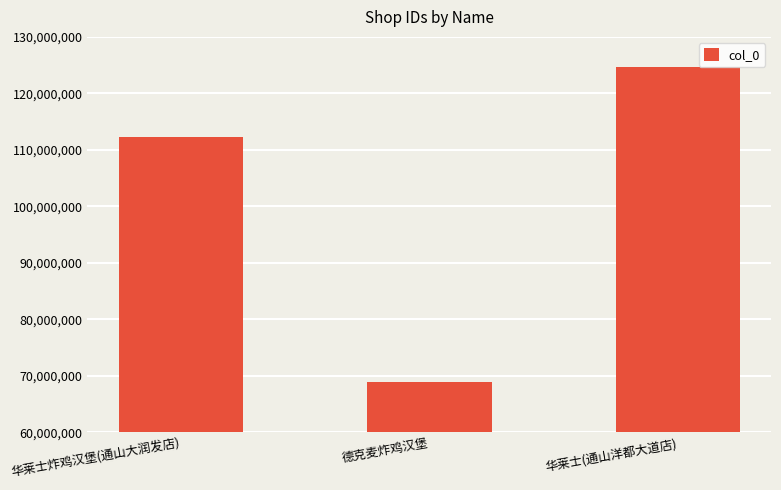

Reading right to left, what are all the values shown in this chart?

华莱士(通山洋都大道店)=124623808	德克麦炸鸡汉堡=68985621	华莱士炸鸡汉堡(通山大润发店)=112237422